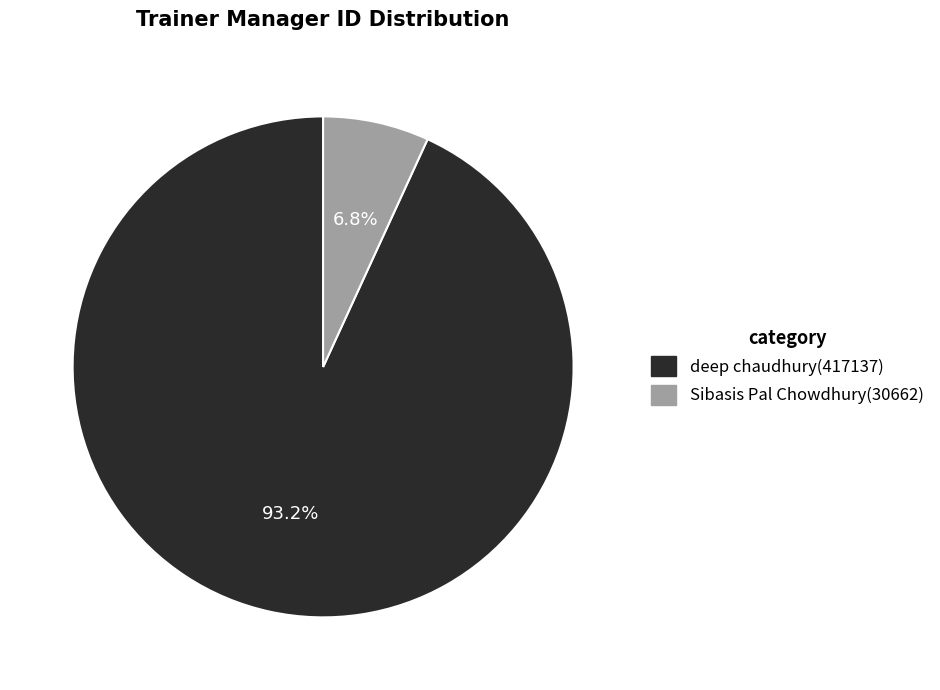

To the nearest percent, what portion does deep chaudhury represent?

93%